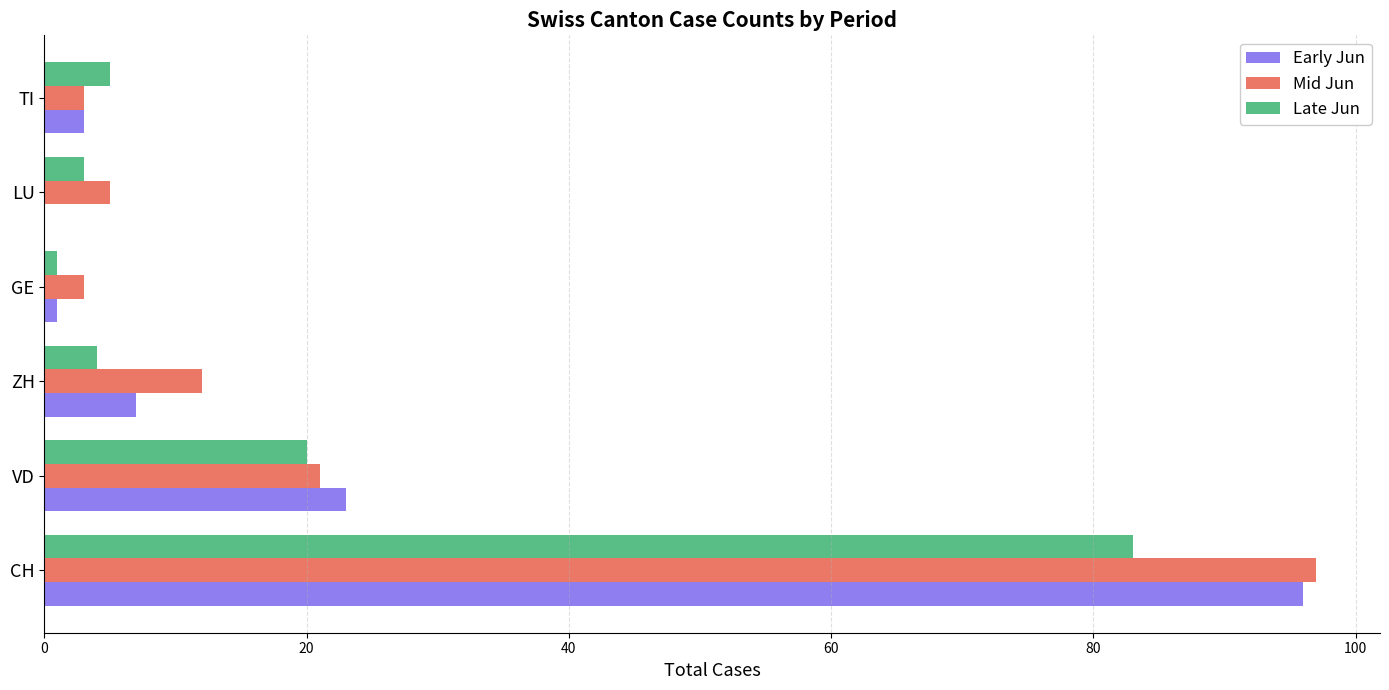

True or false: Mid Jun has a value of 12 at ZH.

True